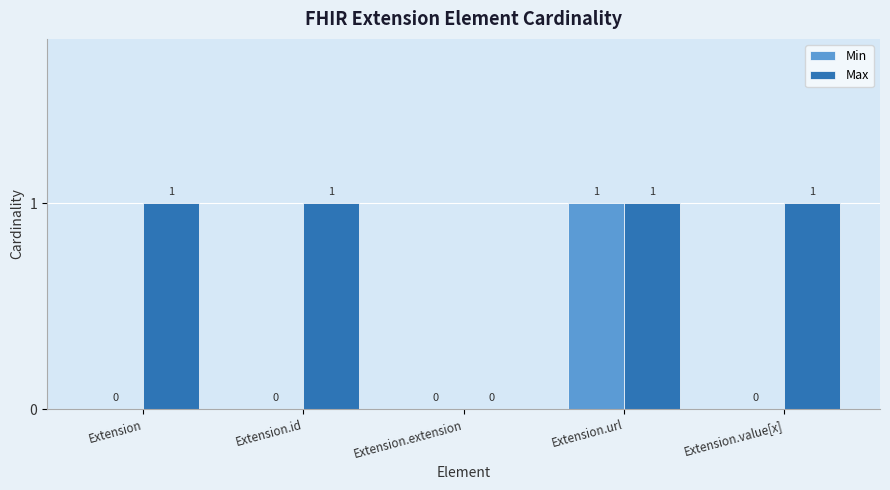

Which category has the highest value in the Min series?

Extension.url